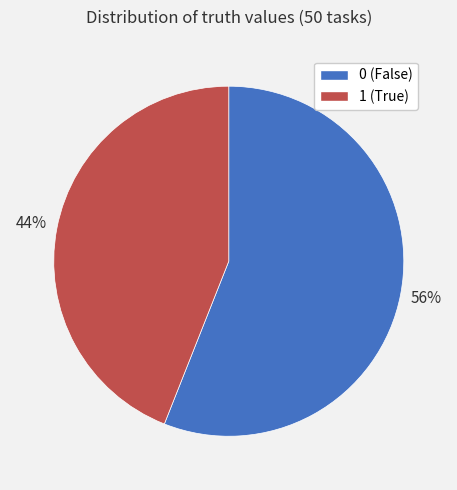

How many slices are in this pie chart?

2